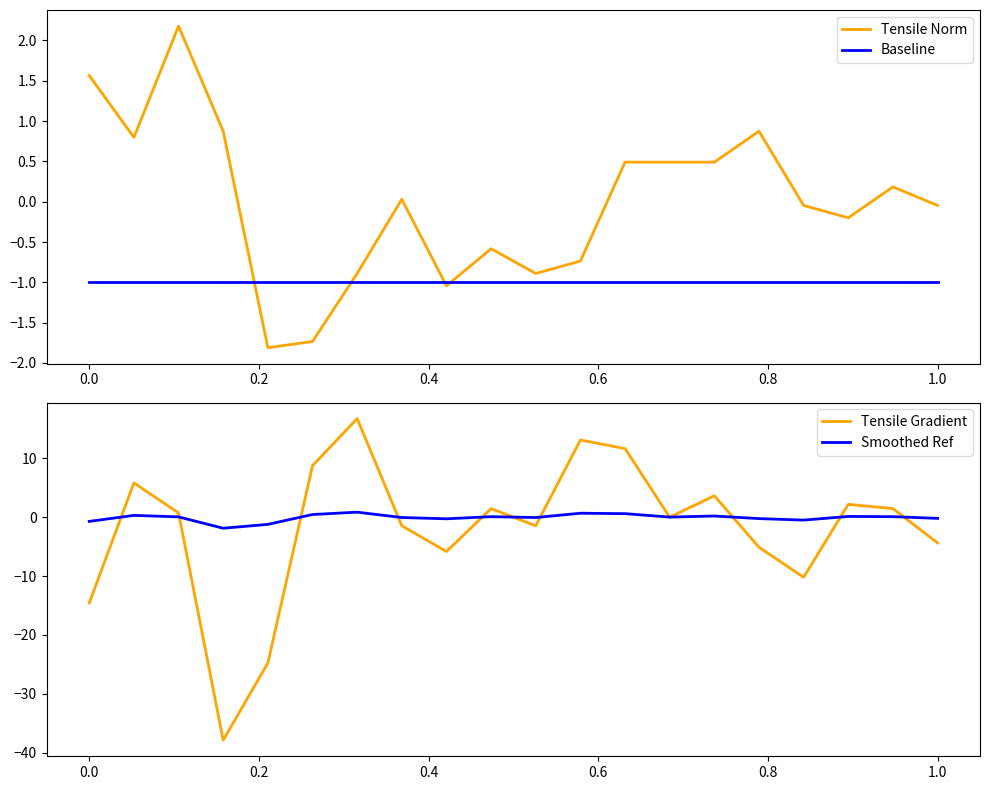

How many series are shown in this chart?

4